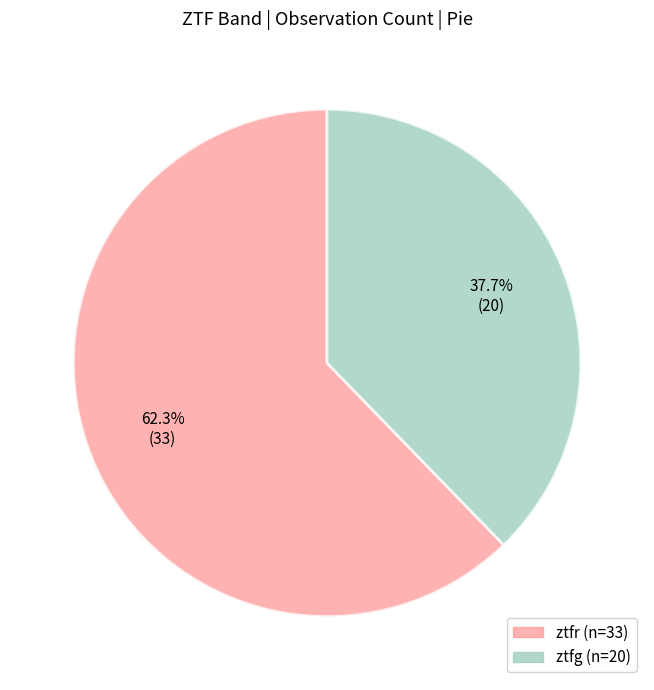

What percentage do ztfg and ztfr together represent?

100.0%